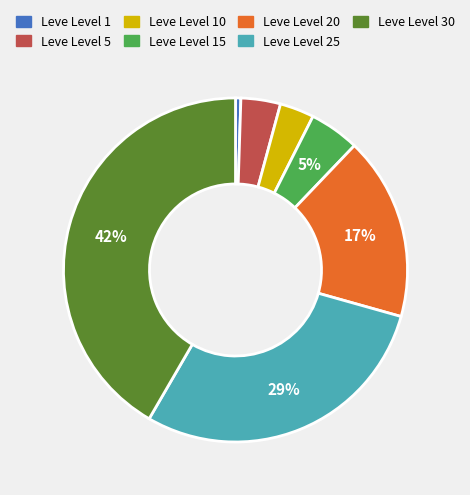

Is the sum of Leve Level 10 and Leve Level 30 greater than half?

No